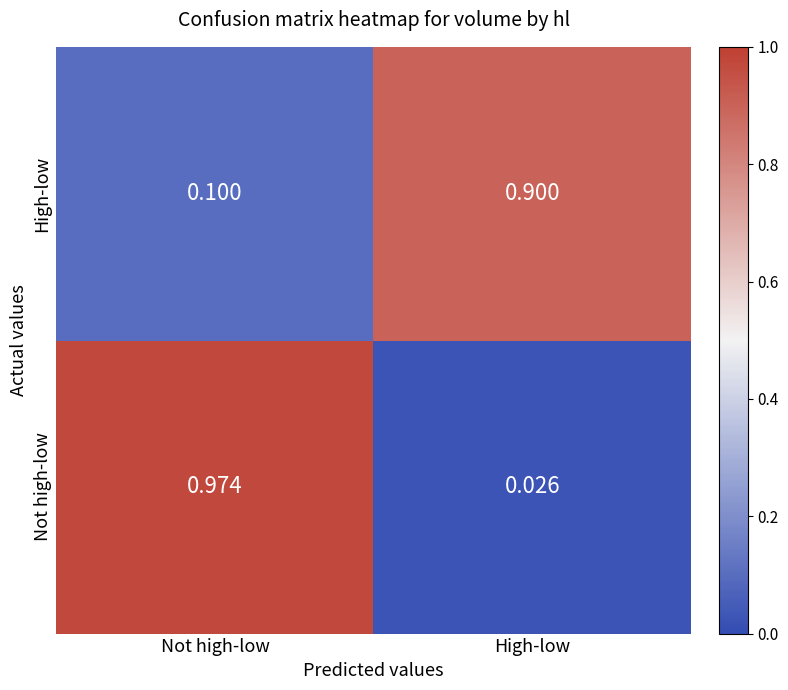

Which series has the largest range (max minus min)?

Not high-low